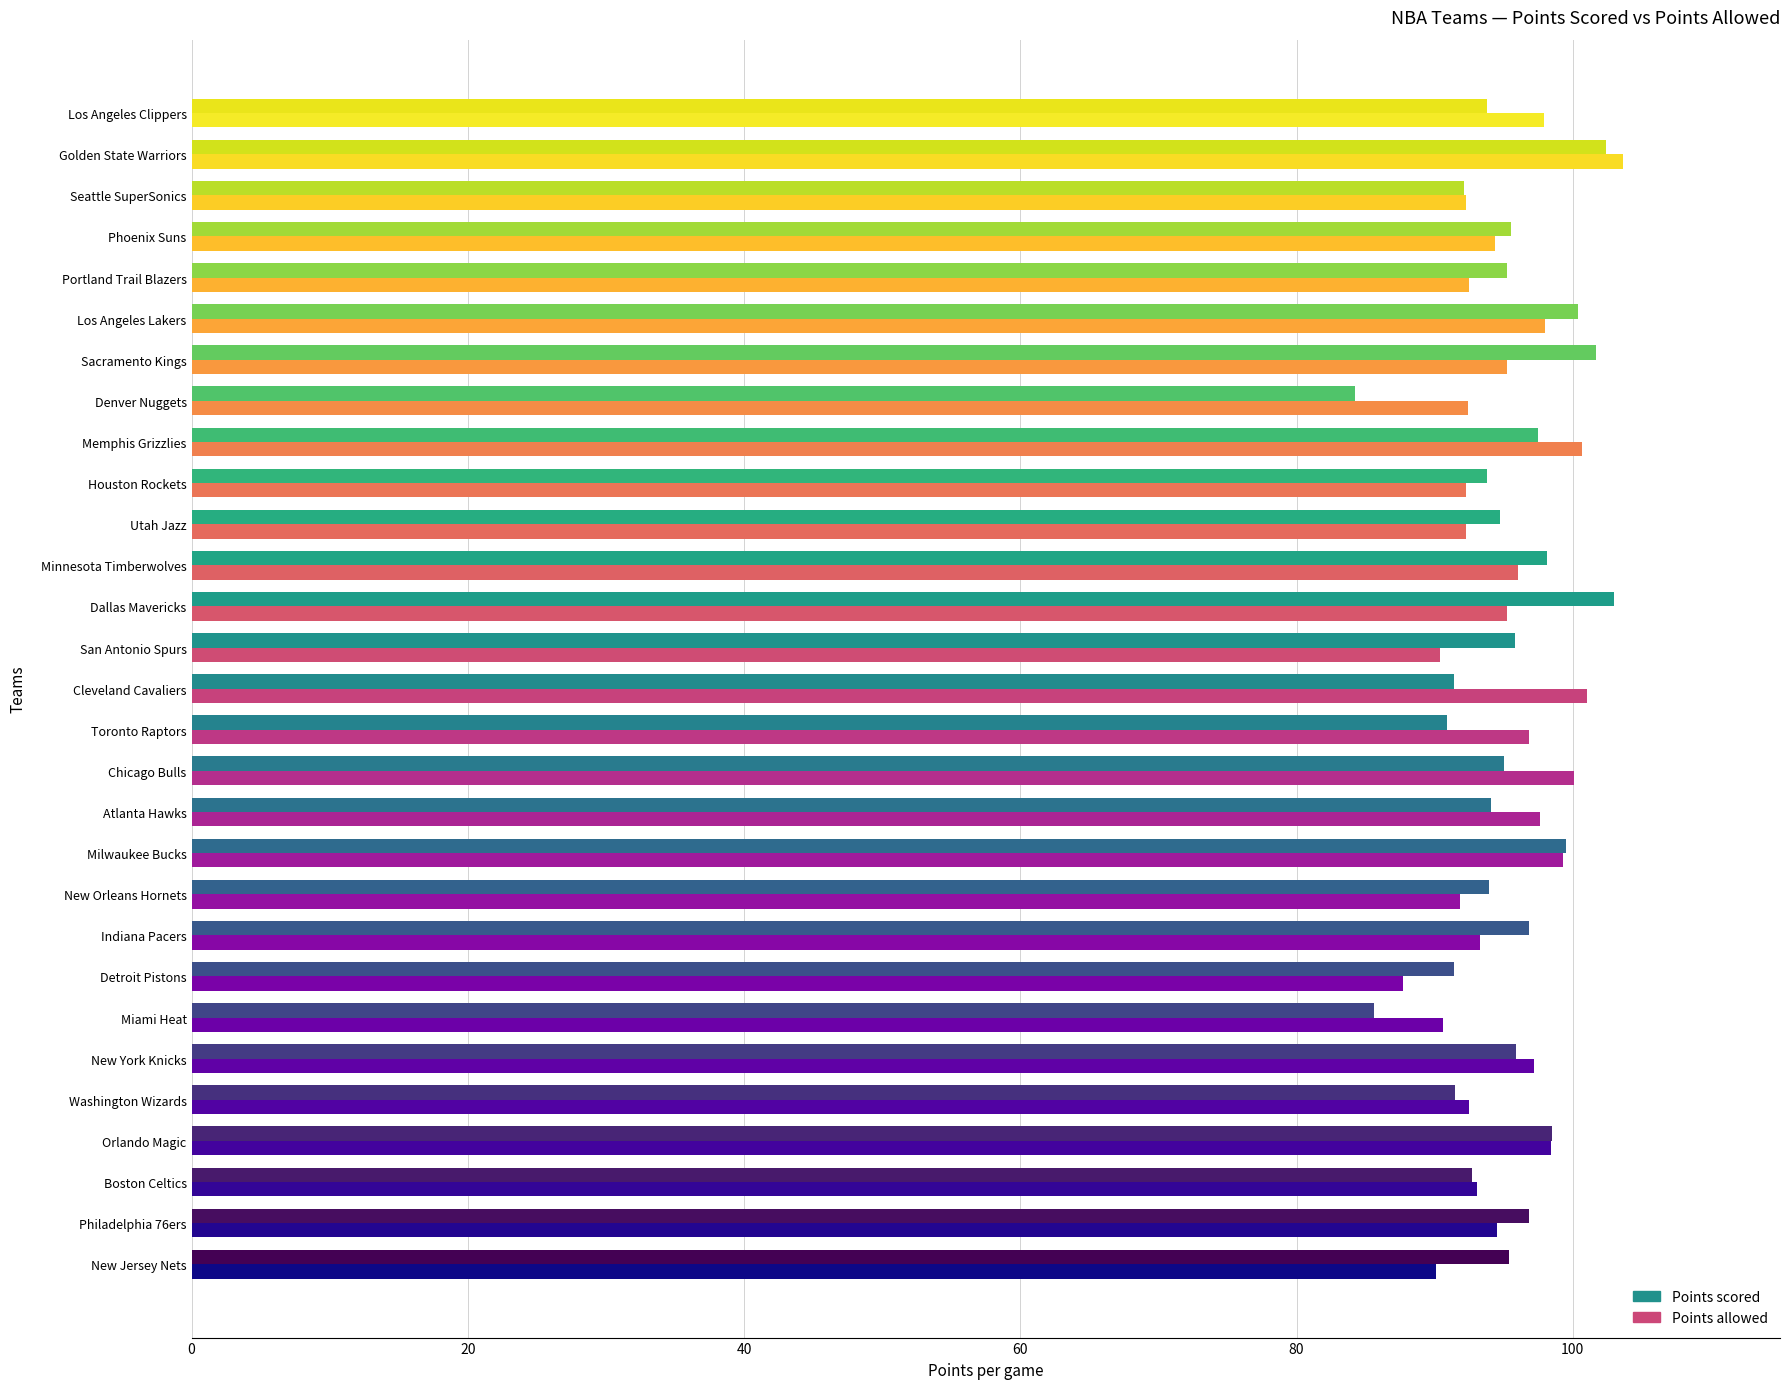

At which category is the sum across all series the highest?

Golden State Warriors